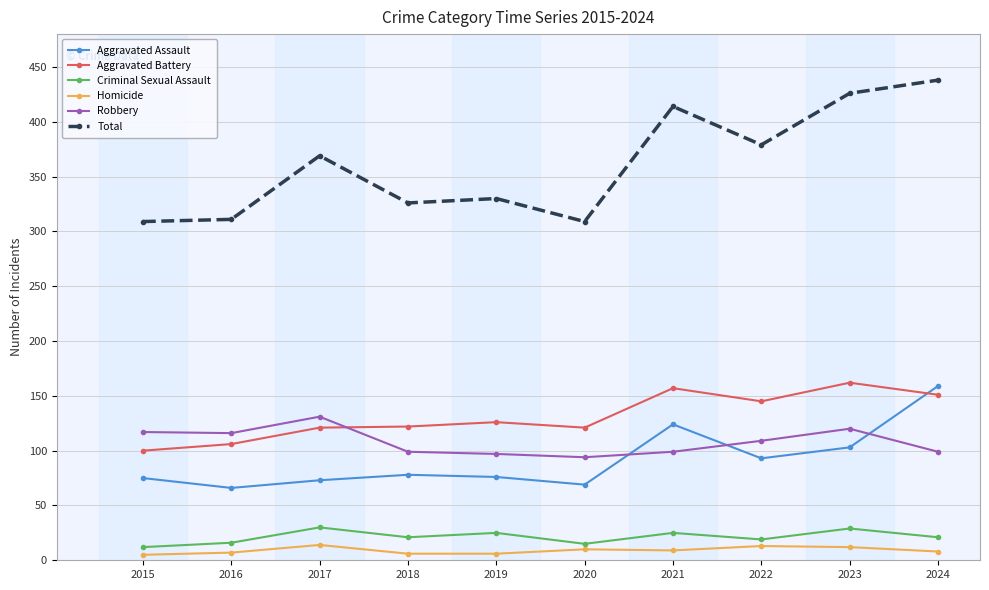

Where is Aggravated Battery nearest to the value 131?

2019